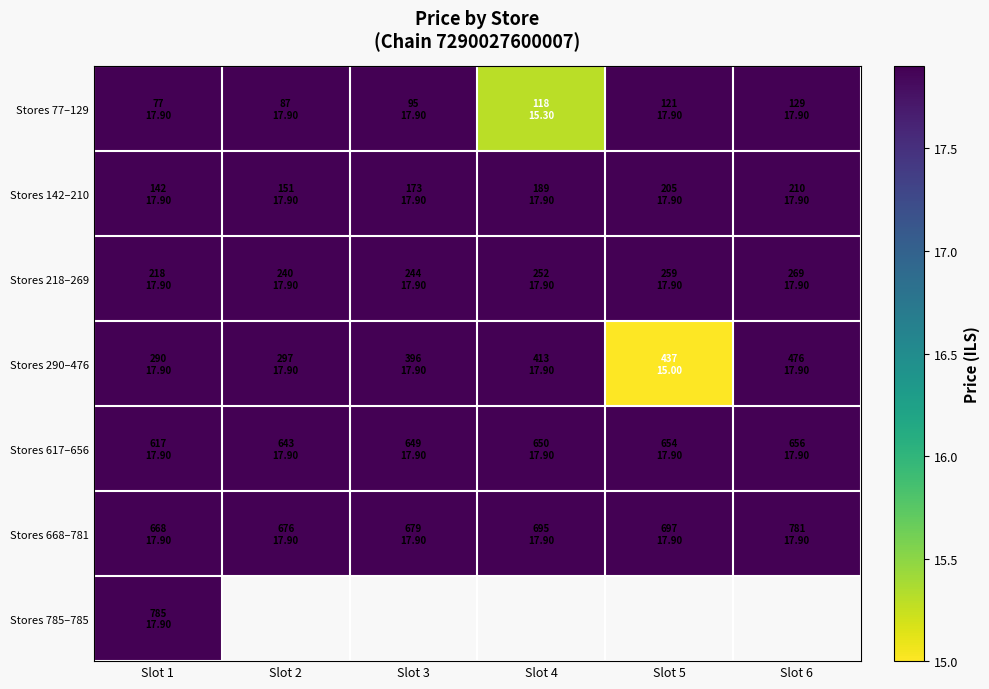

Which series changed the most between Slot 3 and Slot 4?

Stores 77–129